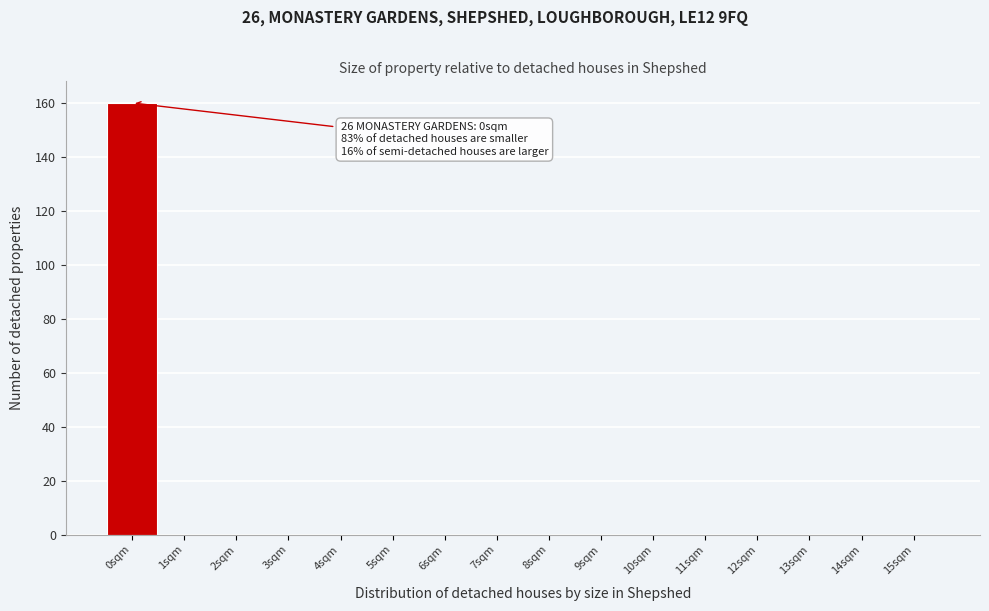

Which range on the x-axis has the tallest bar?

-0.5 to 0.5